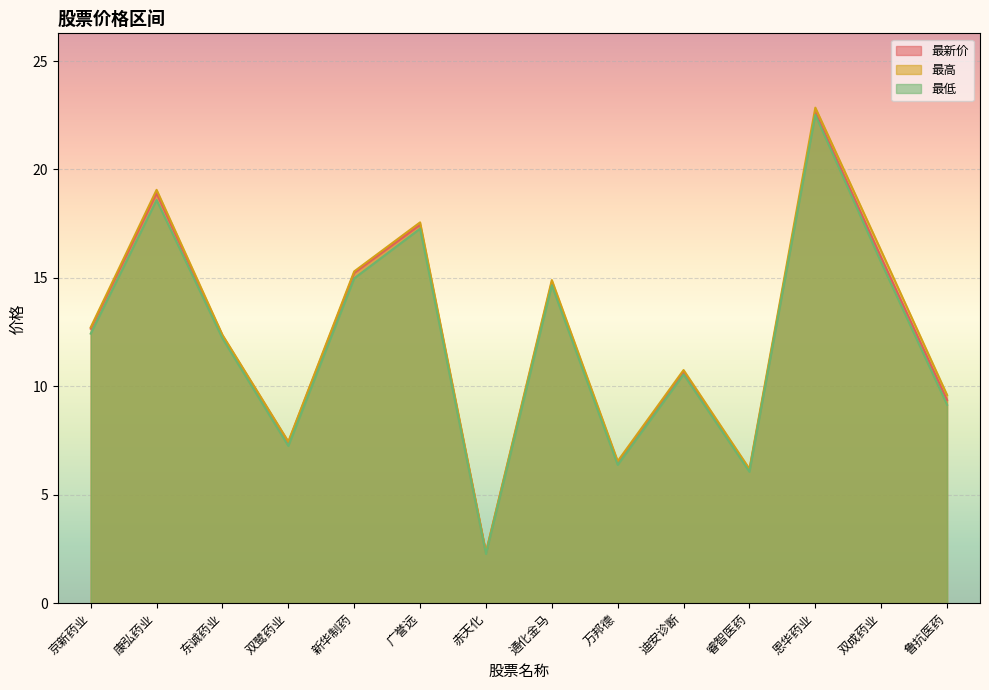

What position from the right is 新华制药?

10